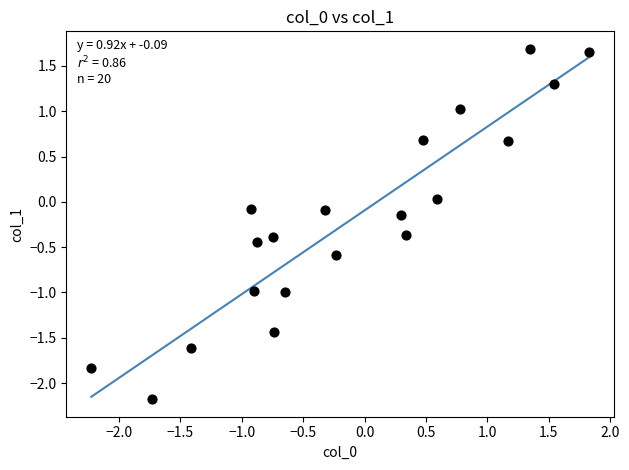

What is the range of Y values (max minus min)?

3.9